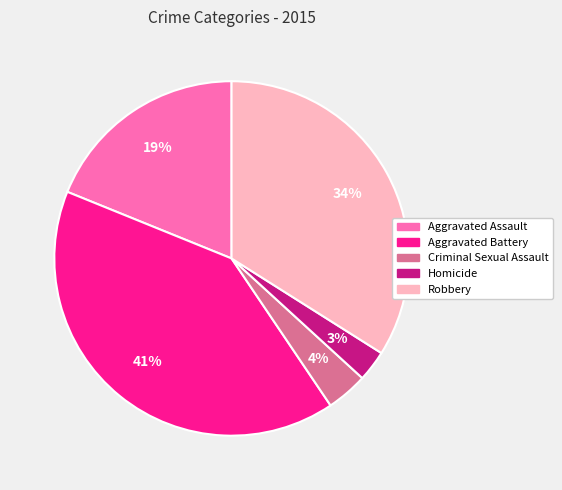

Between Aggravated Assault and Homicide, which is larger?

Aggravated Assault